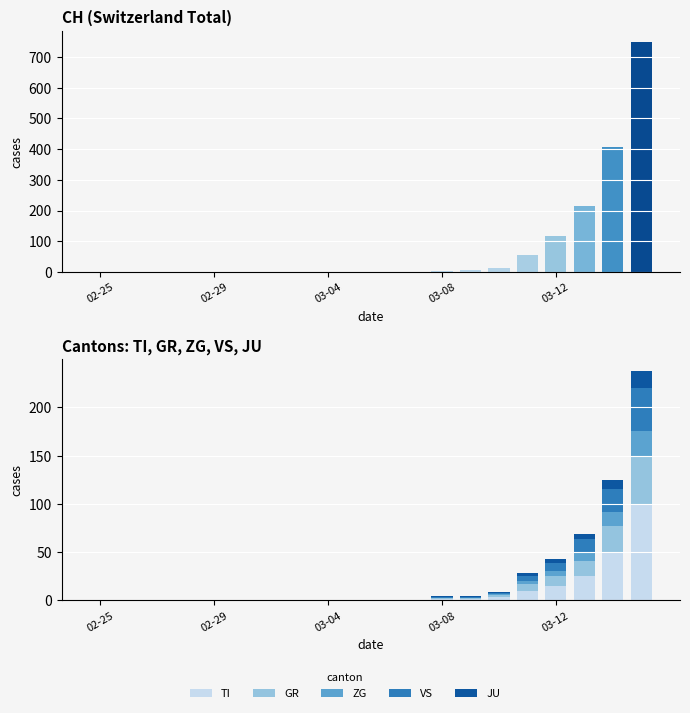

The value of TI at 02-25 is 0. True or false?

True